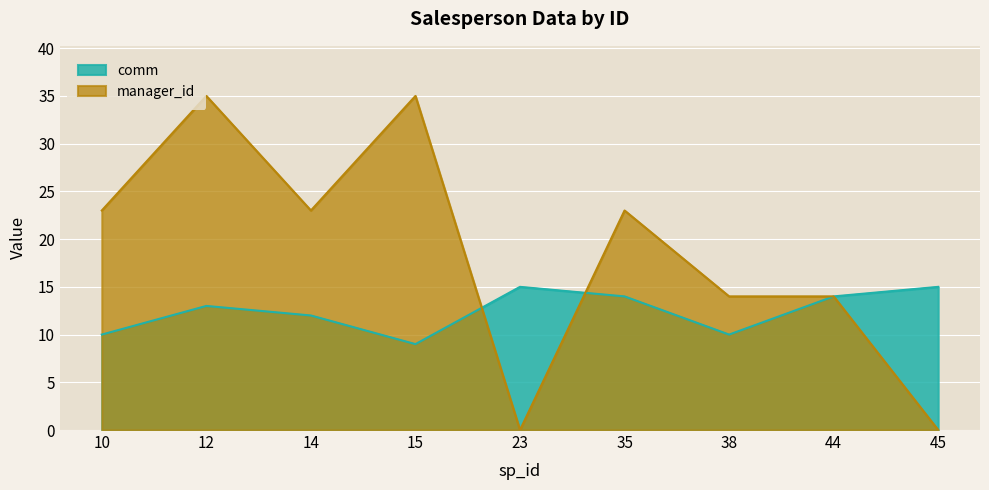

How many manager_id values are between 14 and 23?

5